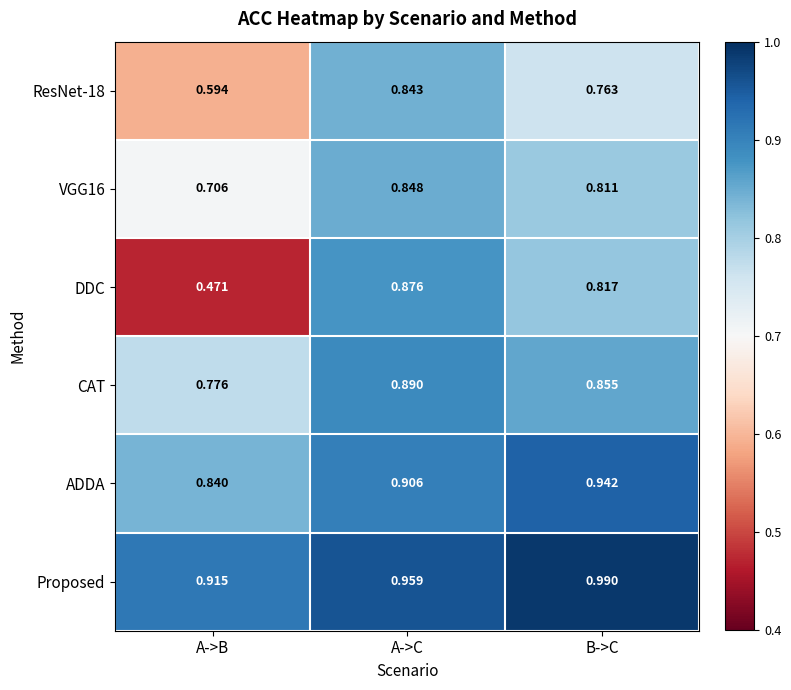

List the labels in order of ADDA value, smallest first.

A->B, A->C, B->C